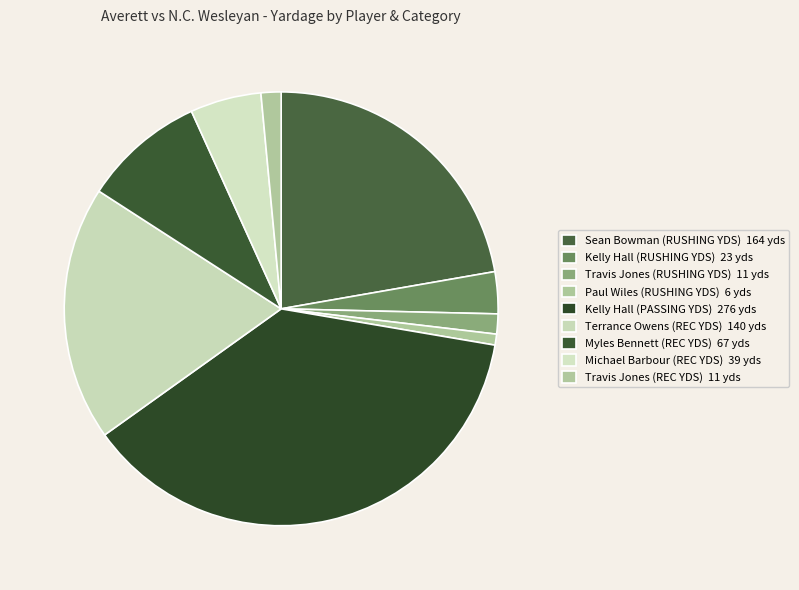

Is Kelly Hall (PASSING YDS) the majority of the pie?

No